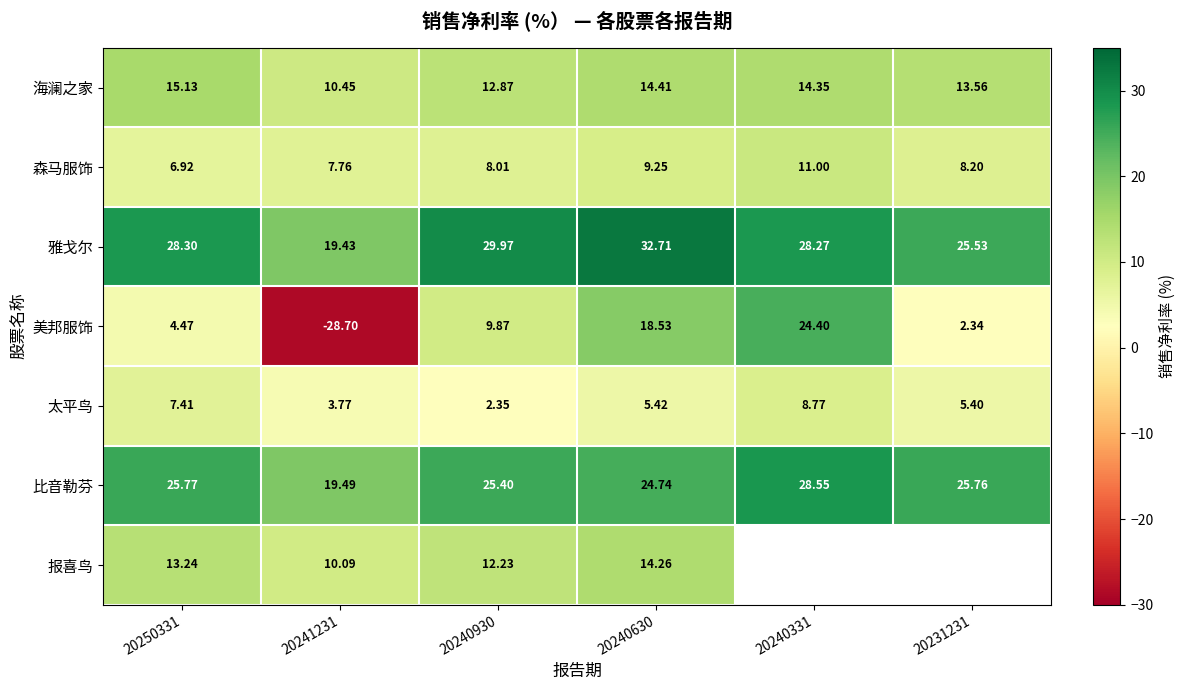

Rank the series at 20240930 from highest to lowest value.

雅戈尔, 比音勒芬, 海澜之家, 报喜鸟, 美邦服饰, 森马服饰, 太平鸟